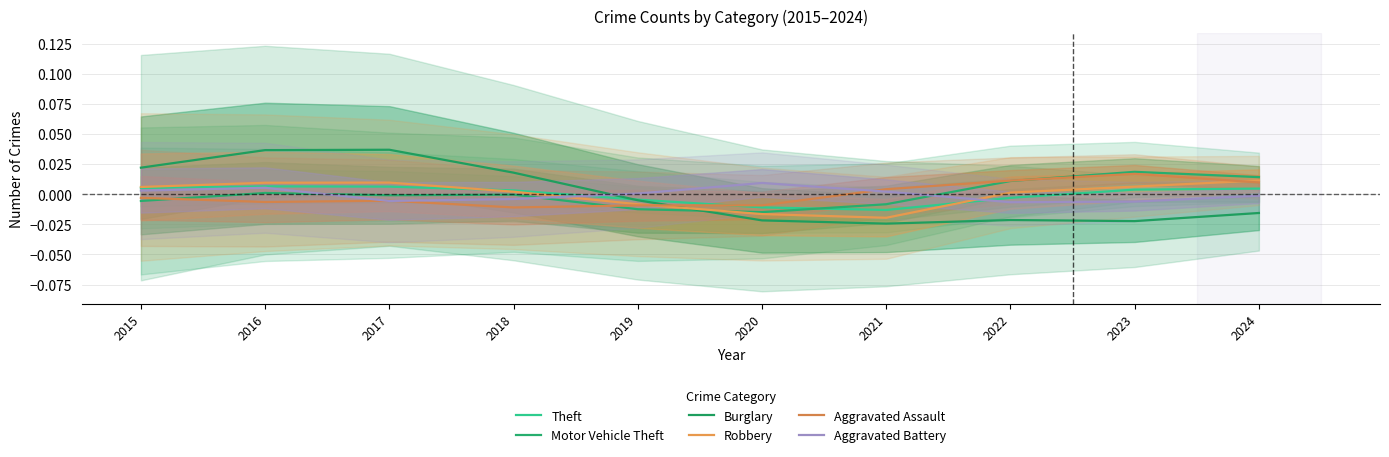

List the labels in order of Aggravated Battery value, largest first.

2020, 2016, 2015, 2021, 2019, 2024, 2018, 2017, 2023, 2022